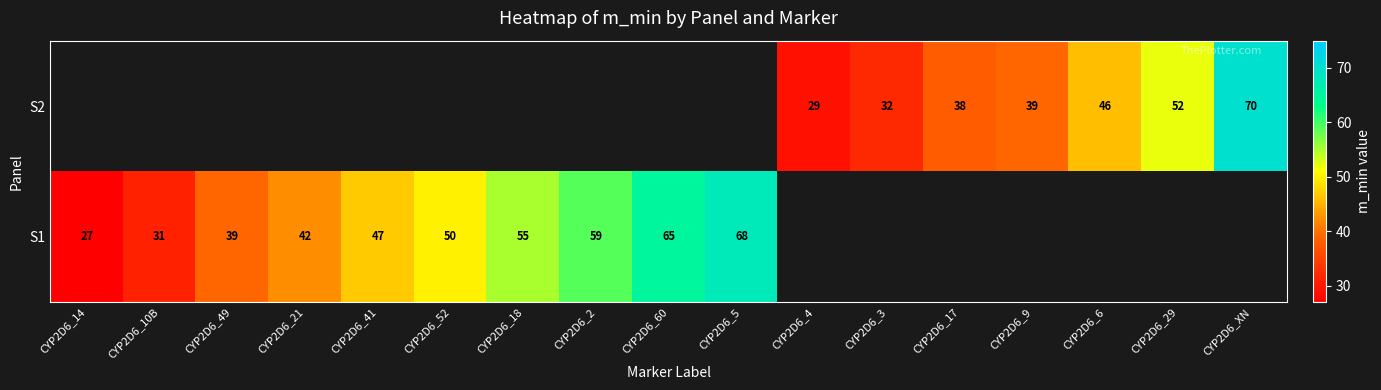

At which category does the chart reach its peak across all series?

CYP2D6_XN